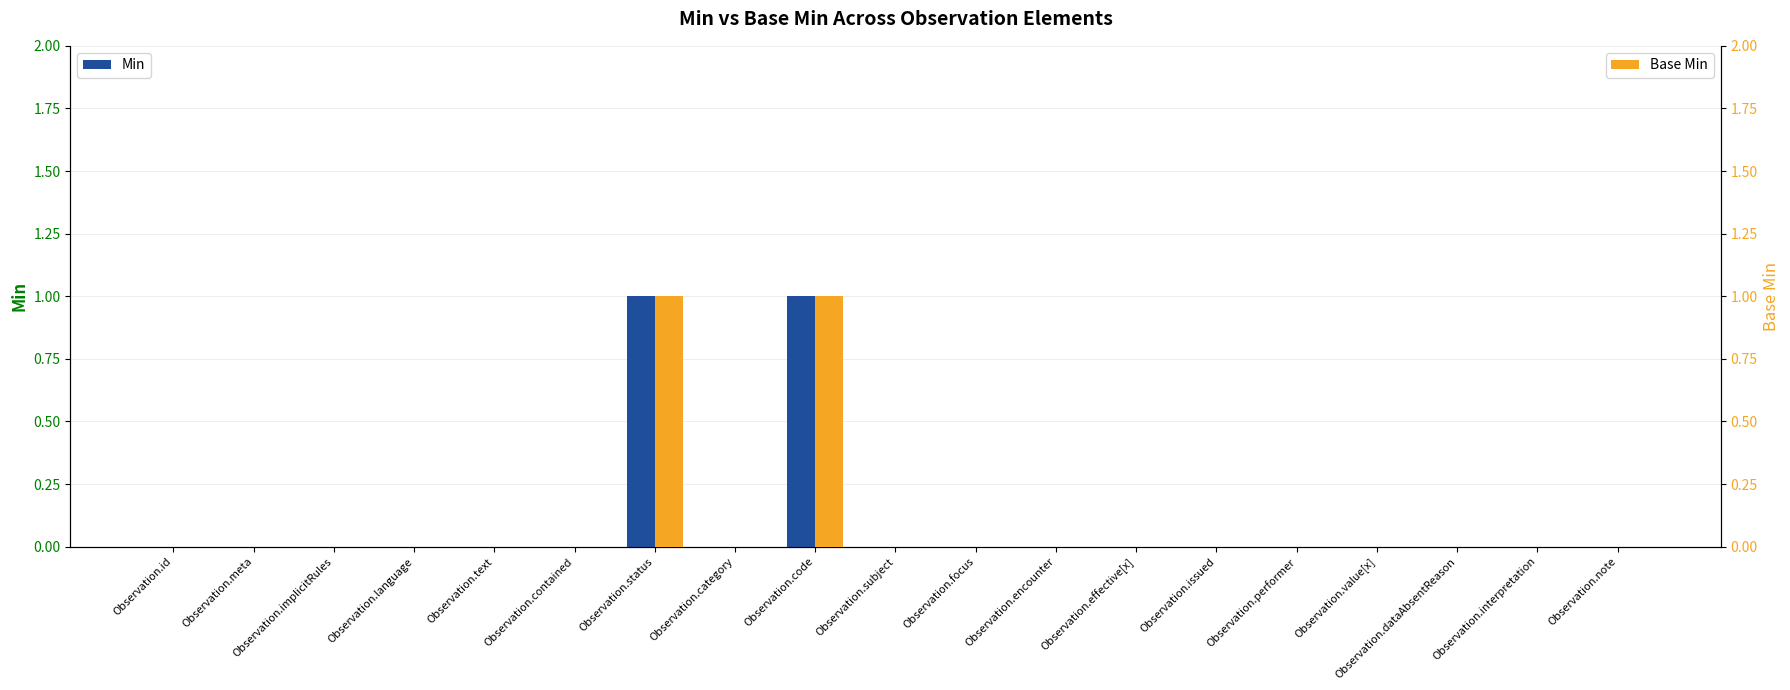

Rank the series at Observation.effective[x] from highest to lowest value.

Min, Base Min